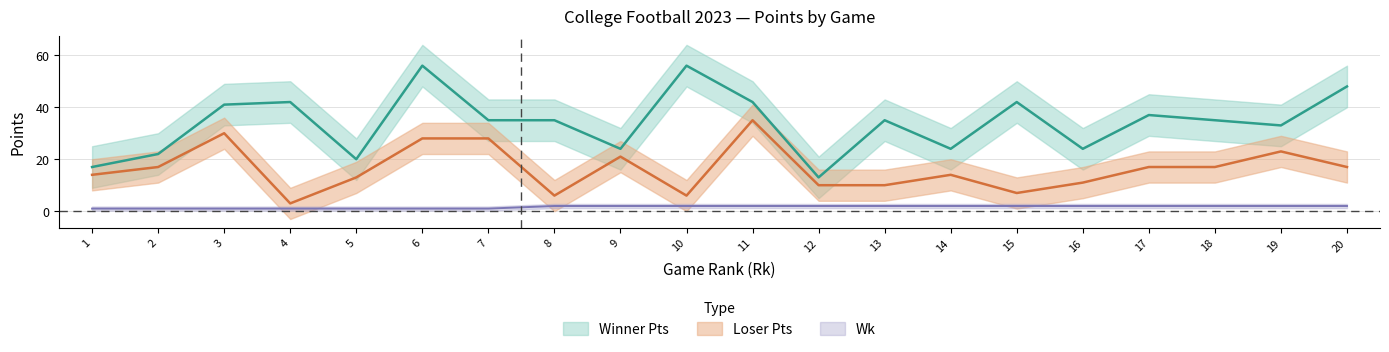

True or false: Loser_Pts has more than 2 interior local peaks.

True